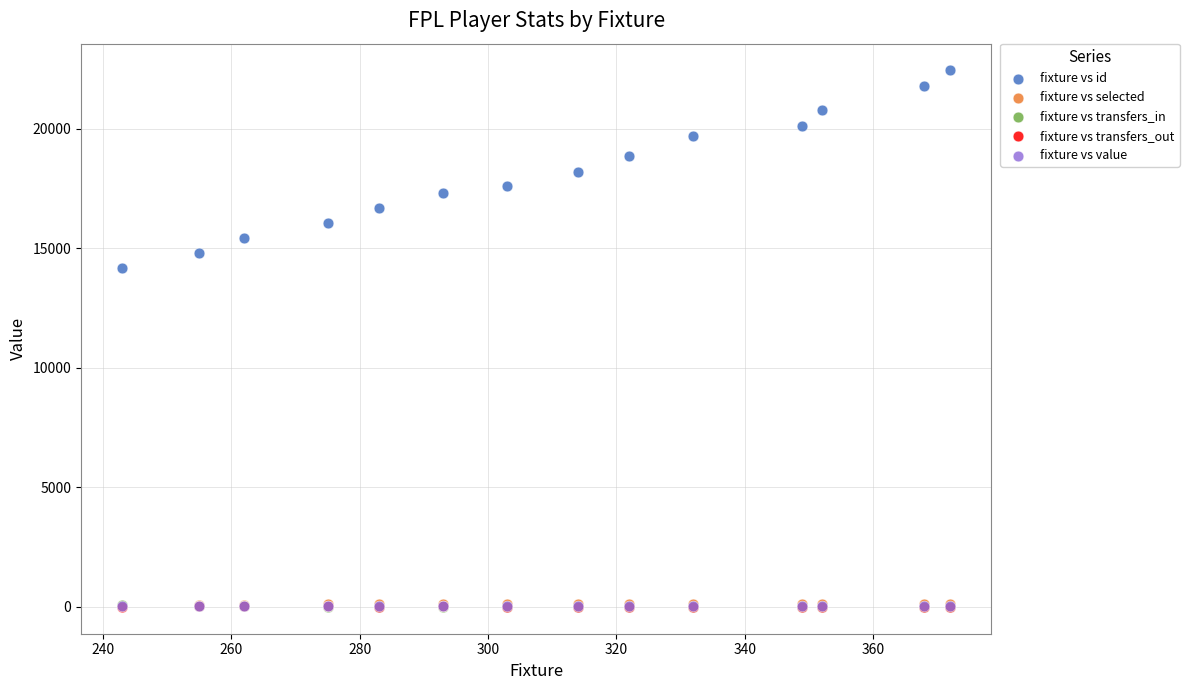

What are all the series names shown in the legend?

fixture vs id, fixture vs selected, fixture vs transfers_in, fixture vs transfers_out, fixture vs value